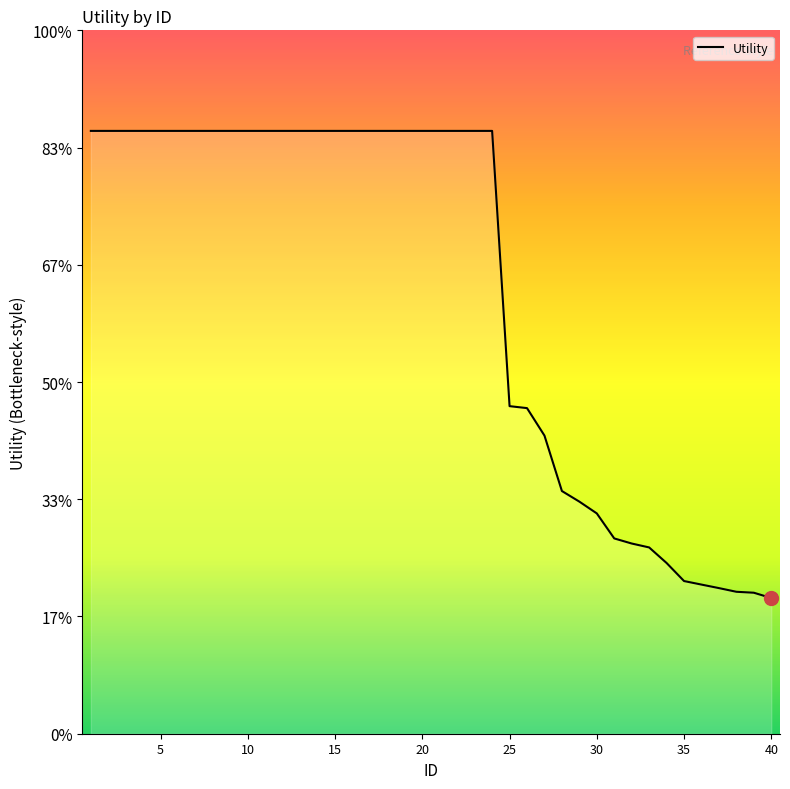

Does the chart display data point markers on the line(s)?

No